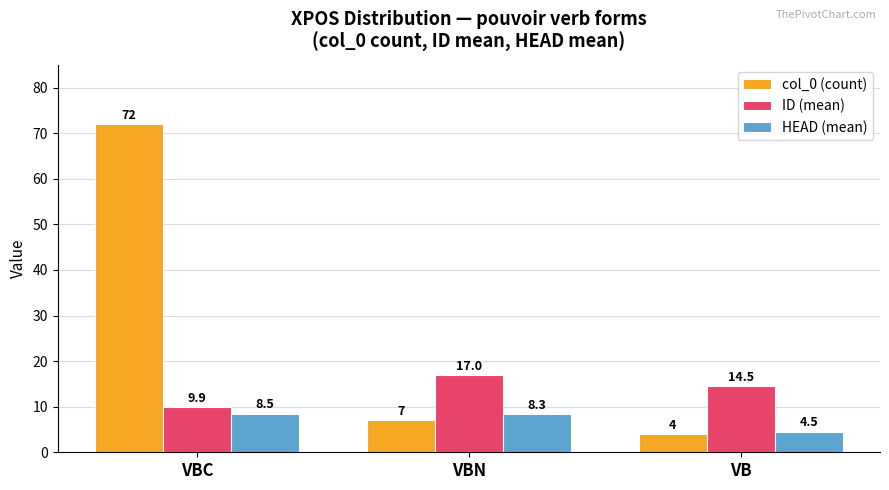

True or false: col_0 (count) has a value of 72.0 at VBC.

True